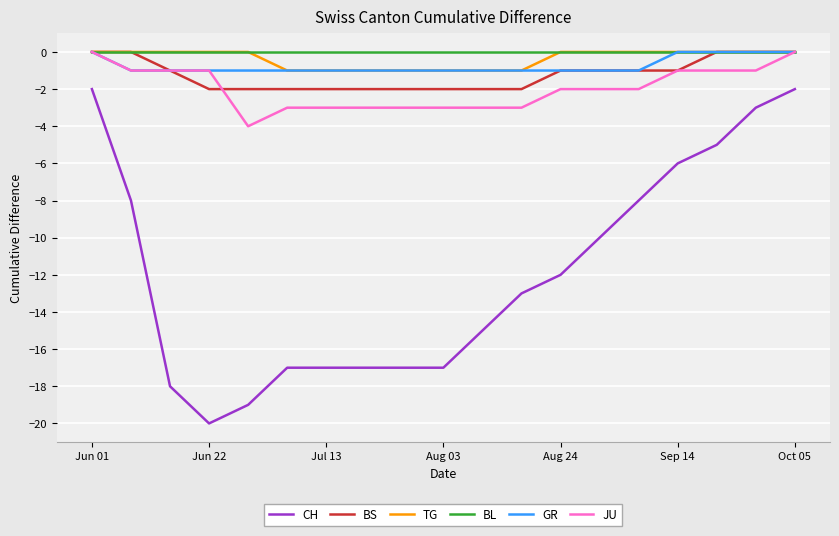

What is the difference between the maximum and minimum values in the BS series?

2